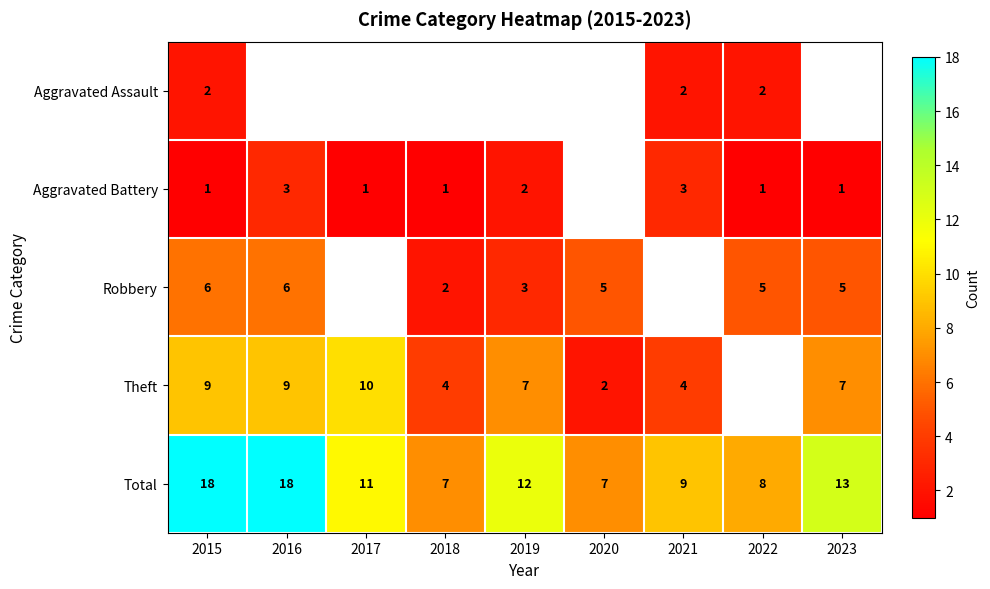

The value of Total at 2020 is 10. True or false?

False